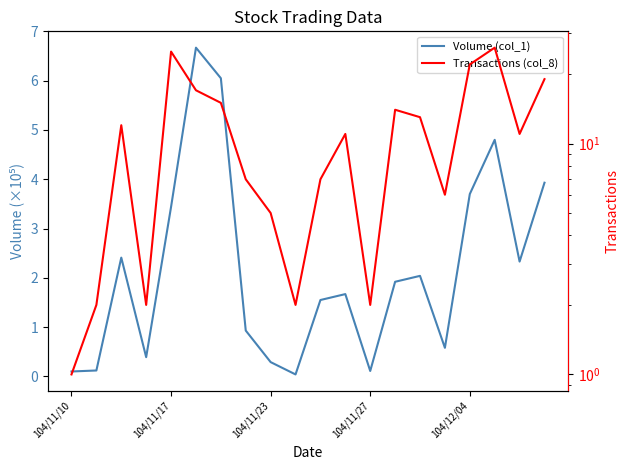

What is the value of the Volume (col_1) point at the 15th from the left?

2.0